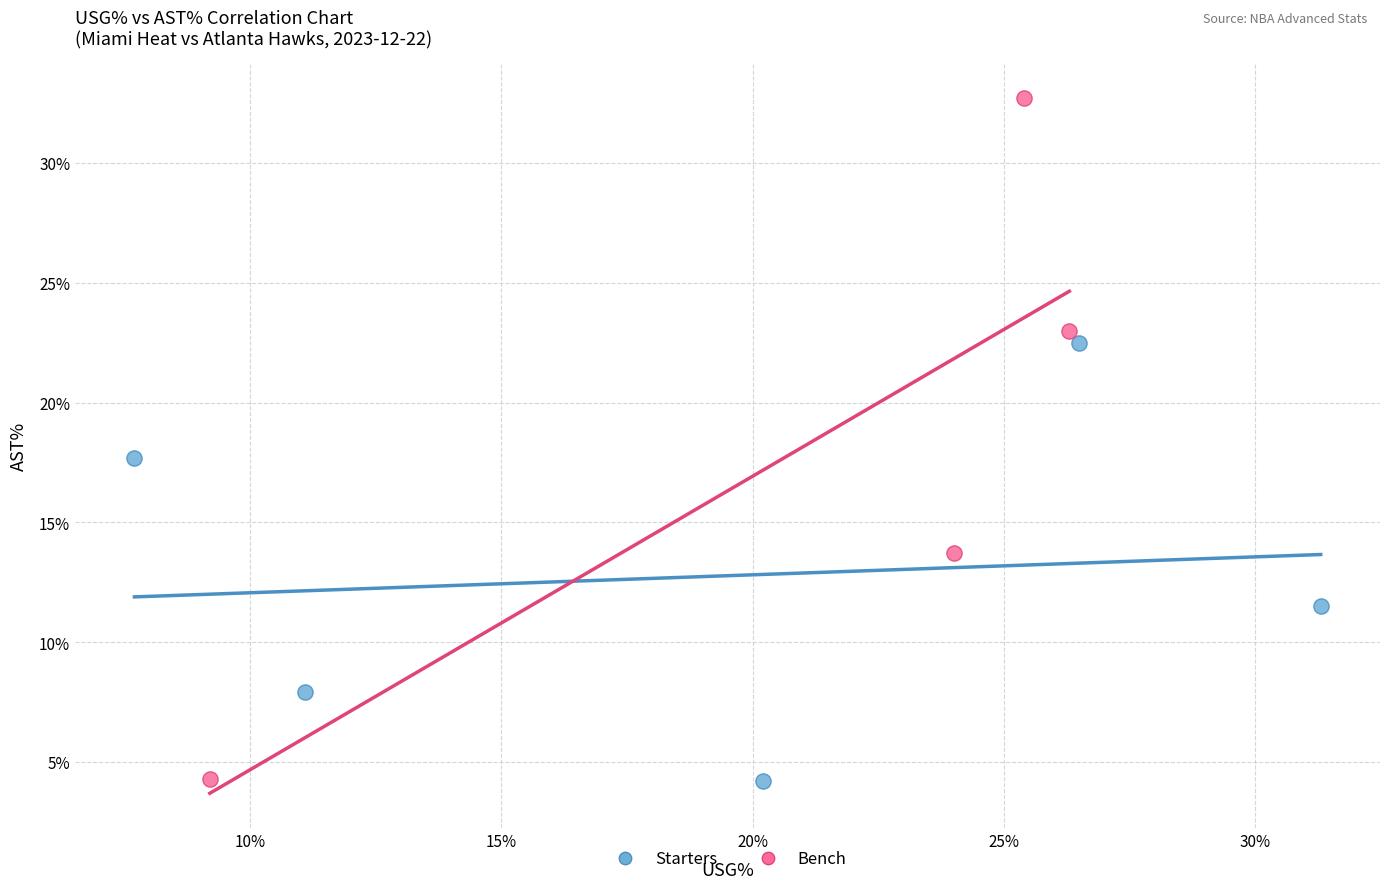

Which series has the widest spread of Y values?

Bench